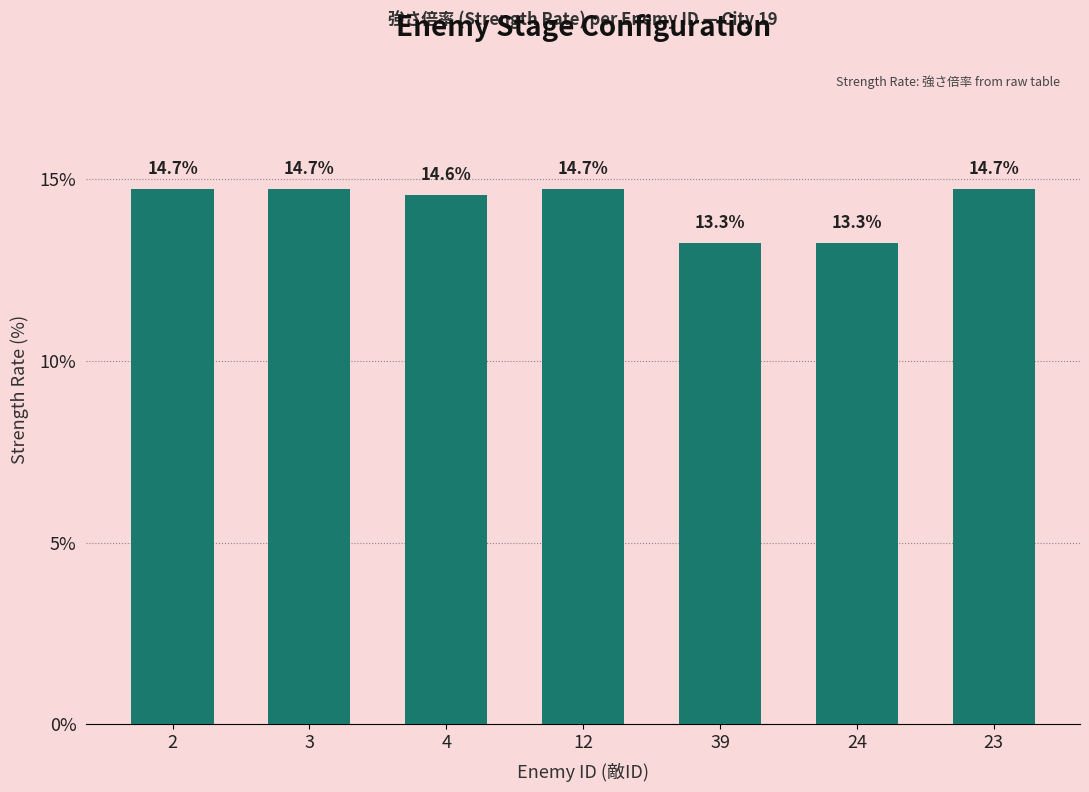

Reading right to left, what are all the values shown in this chart?

14.7	13.3	13.3	14.7	14.6	14.7	14.7